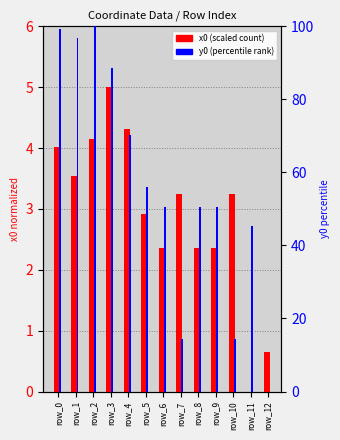

How many bars are there in total?

26